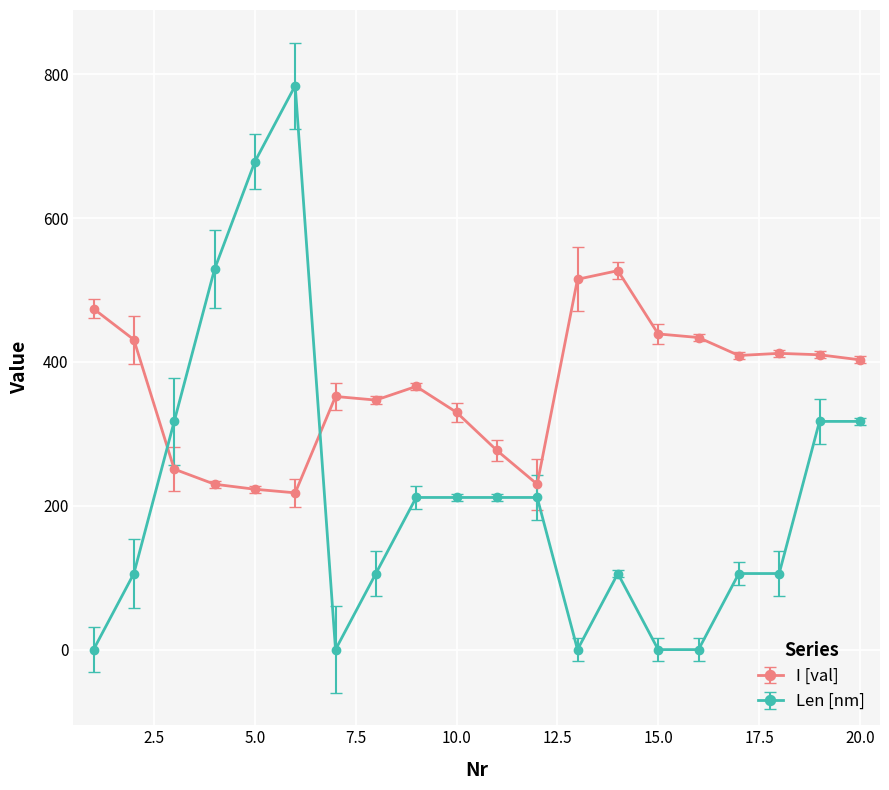

What is the average value of the Len [nm] series?

215.9